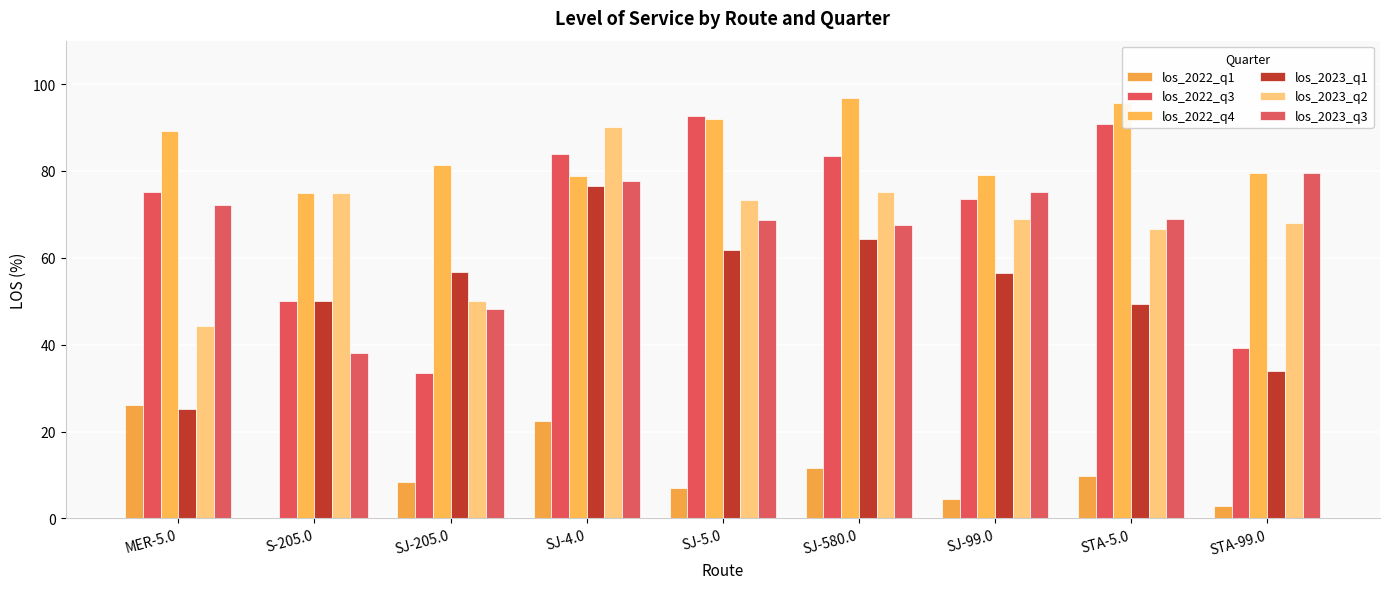

What position from the left is SJ-580.0?

6